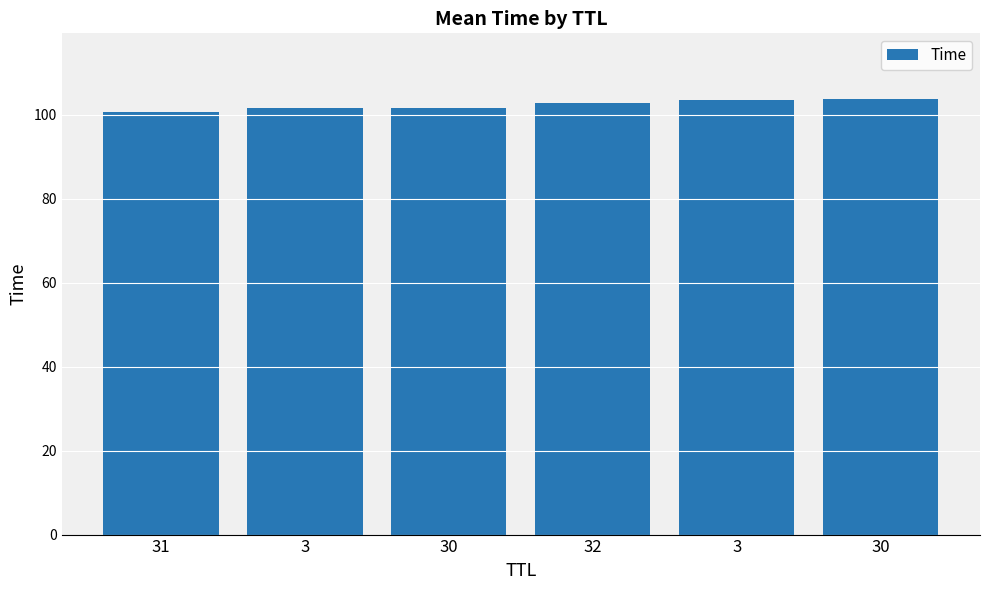

How many bars are there in total?

6